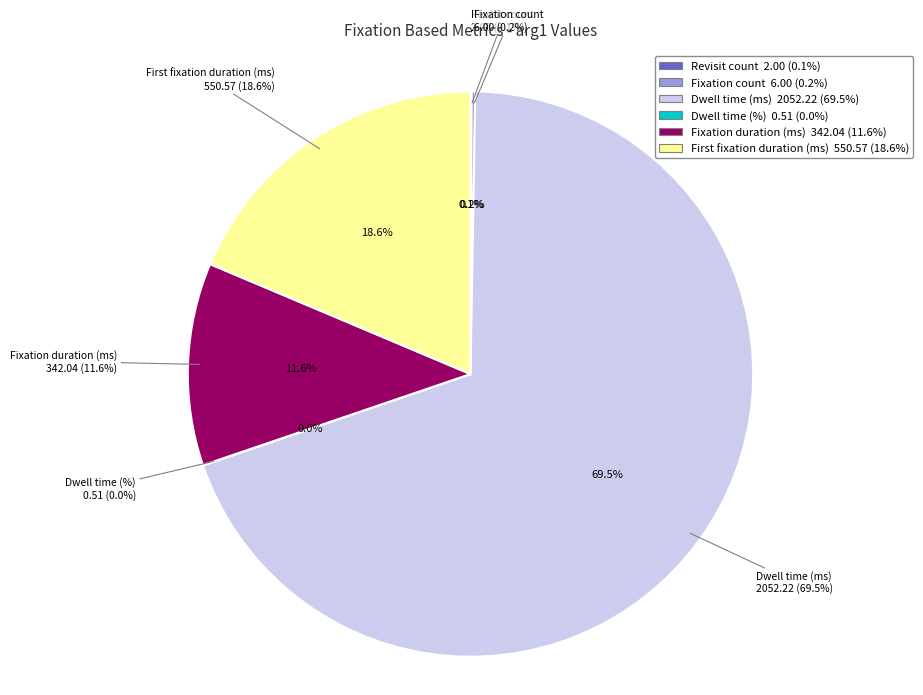

Which slice represents more than half of the pie?

Dwell time (ms)